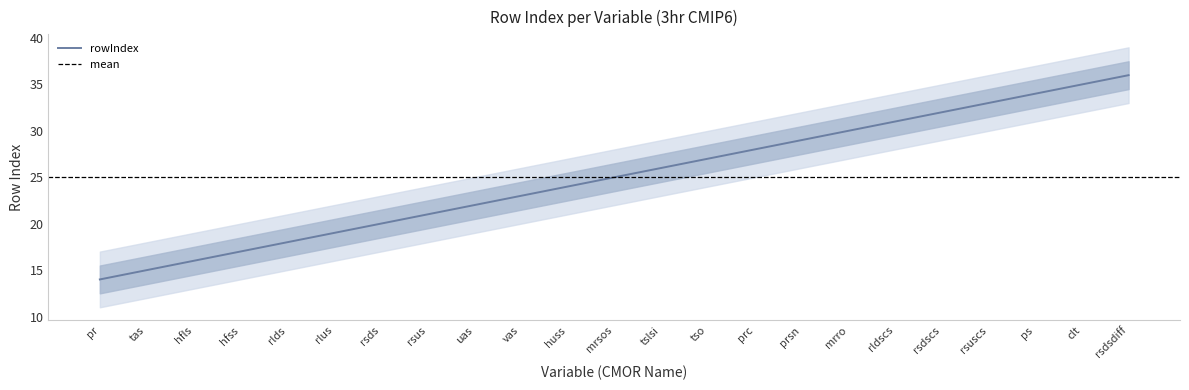

What is the value of the 3rd point from the left?

16